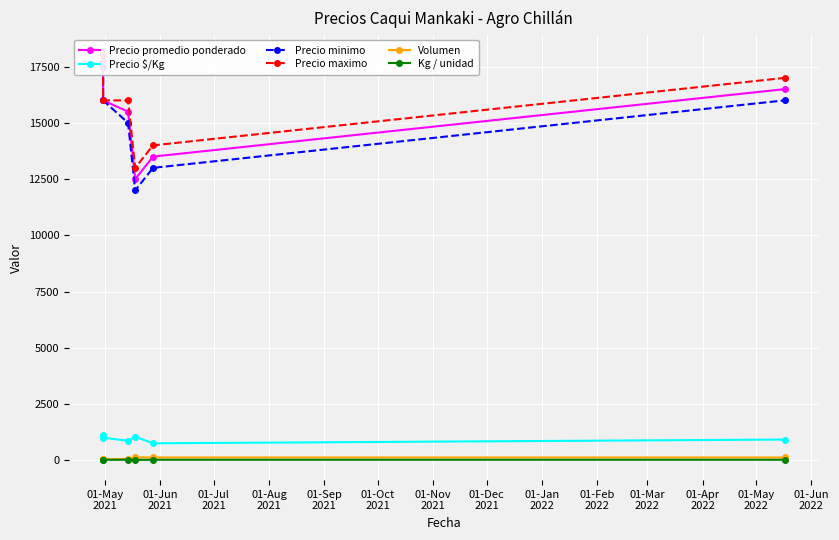

Is it true that Precio $/Kg equals 1326 at 01-Oct
2021?

False